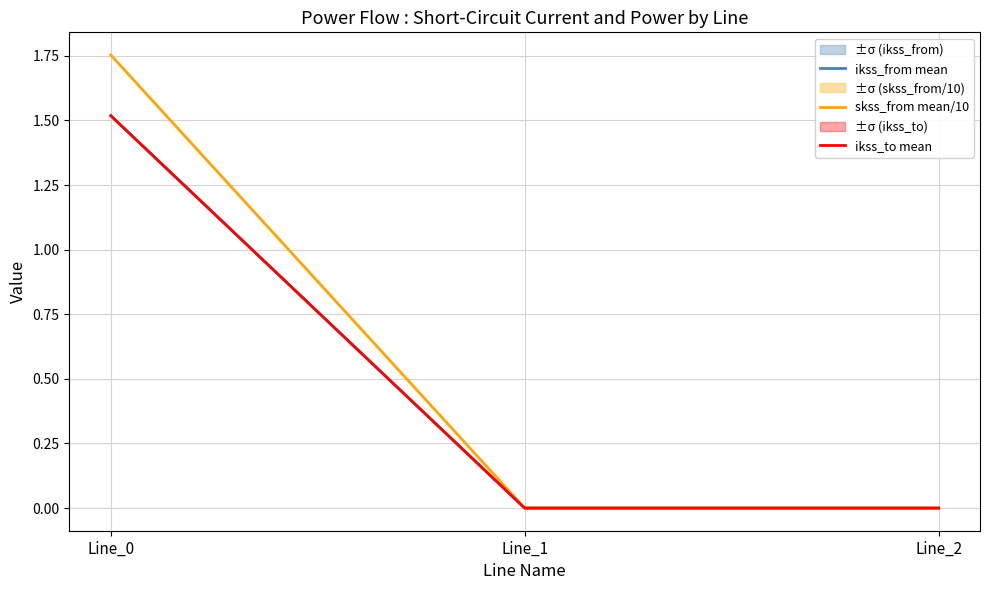

Rank the categories by ikss_to mean value from highest to lowest.

Line_0, Line_1, Line_2